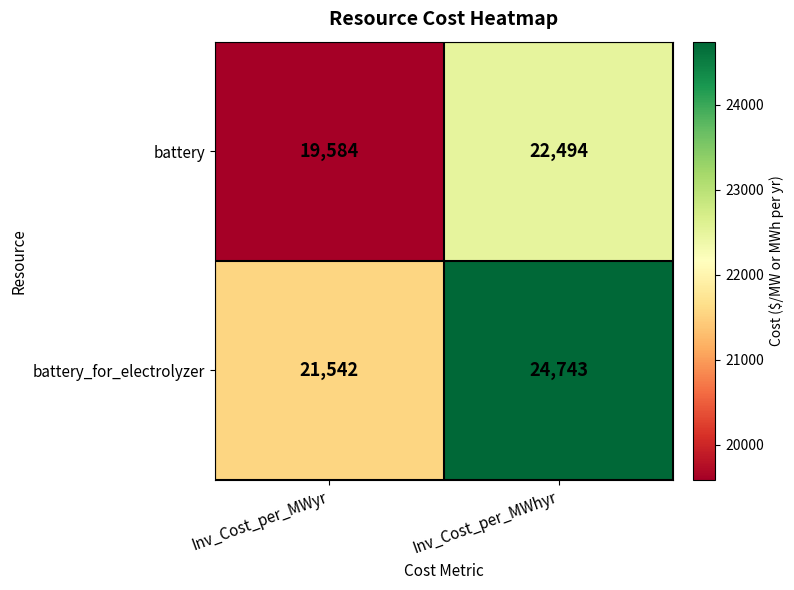

The value of battery_for_electrolyzer at Inv_Cost_per_MWyr is 21542. True or false?

True